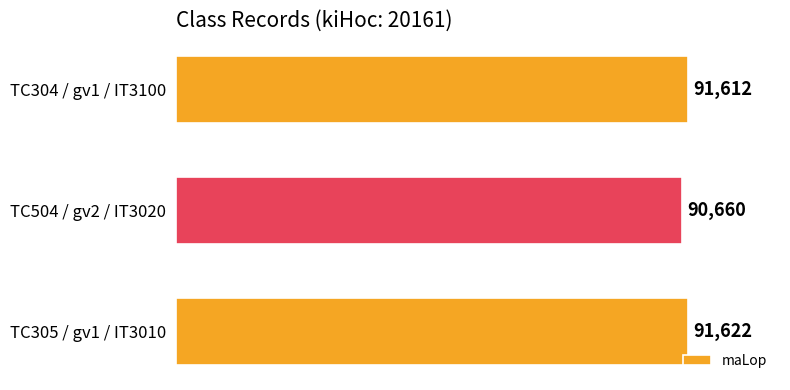

Are the bars grouped side by side (vs. stacked)?

No